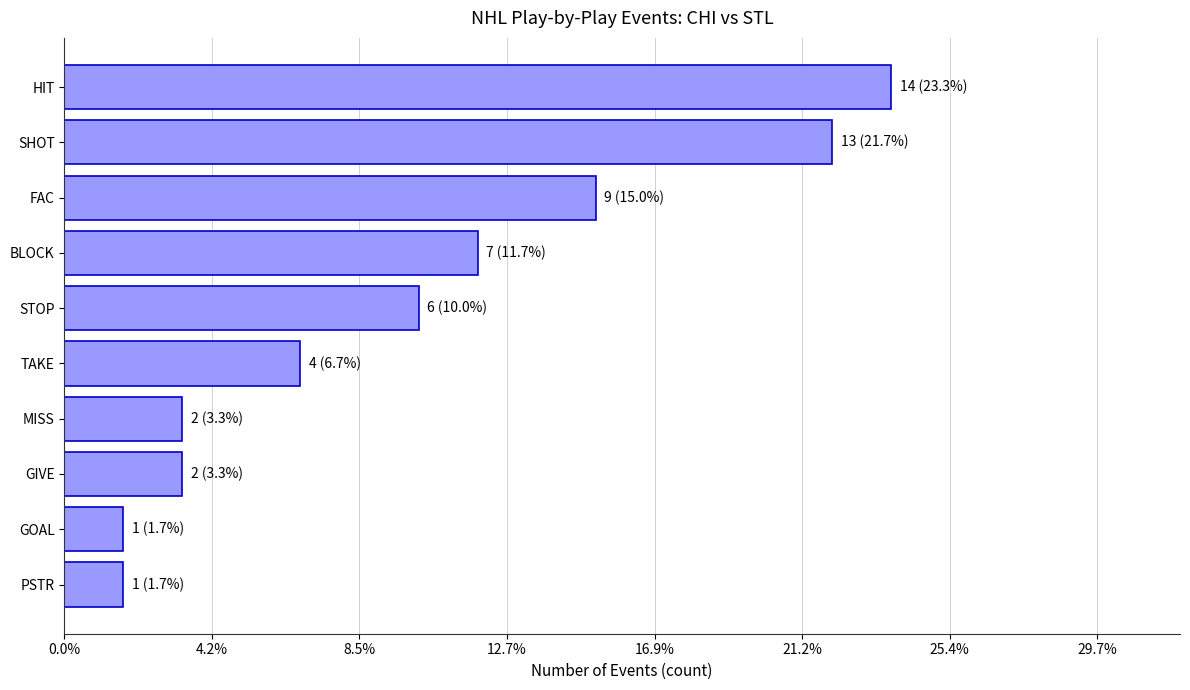

Does the chart contain any negative values?

No